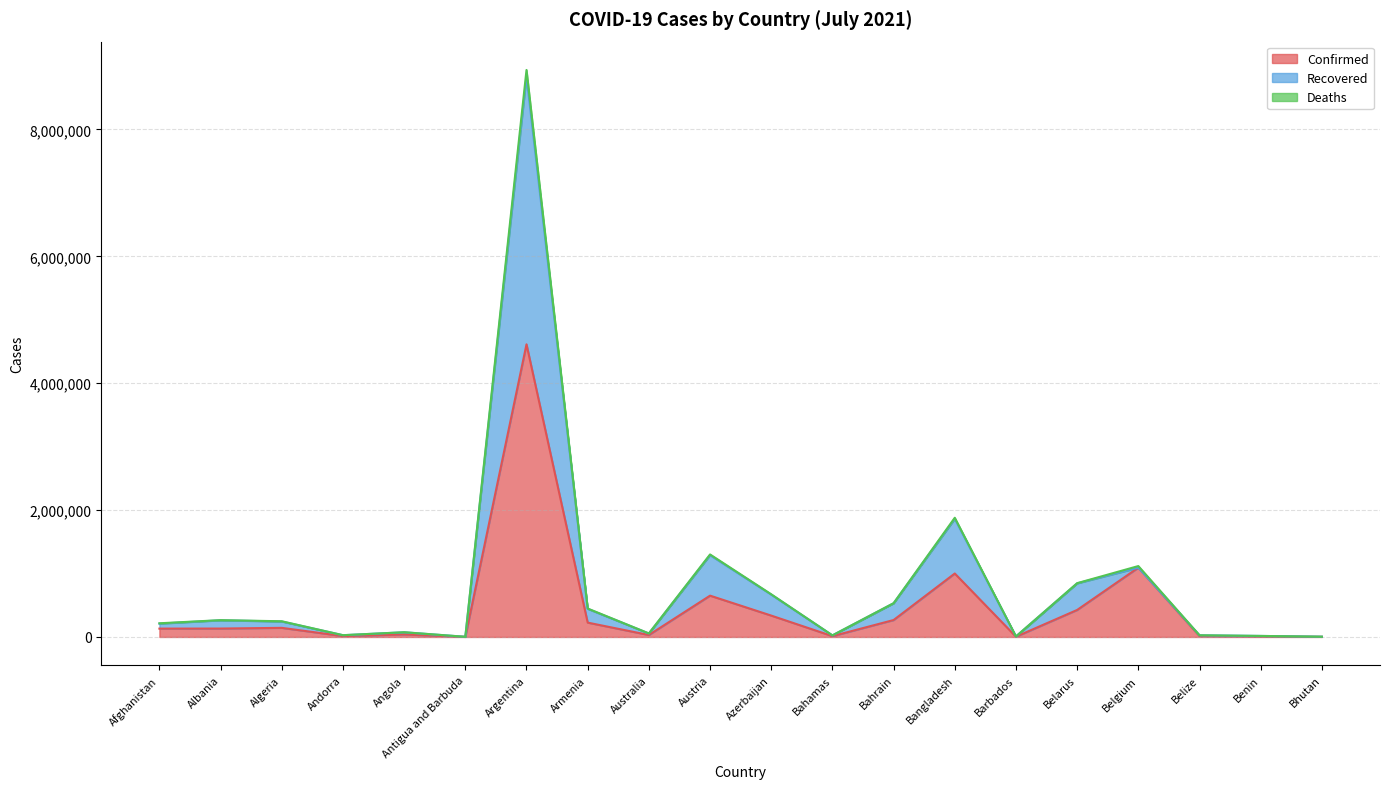

True or false: Confirmed and Recovered cross at least once.

False